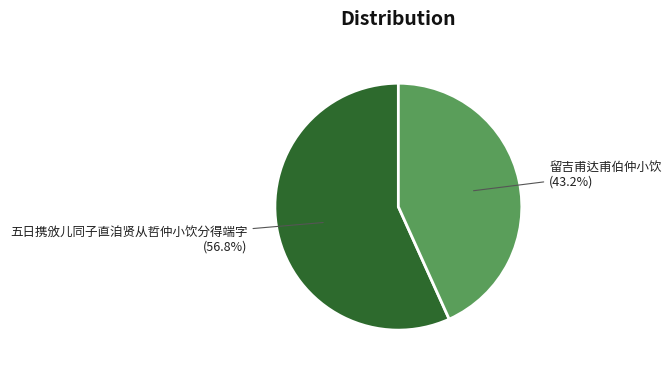

Is there any slice that represents more than half of the pie?

Yes